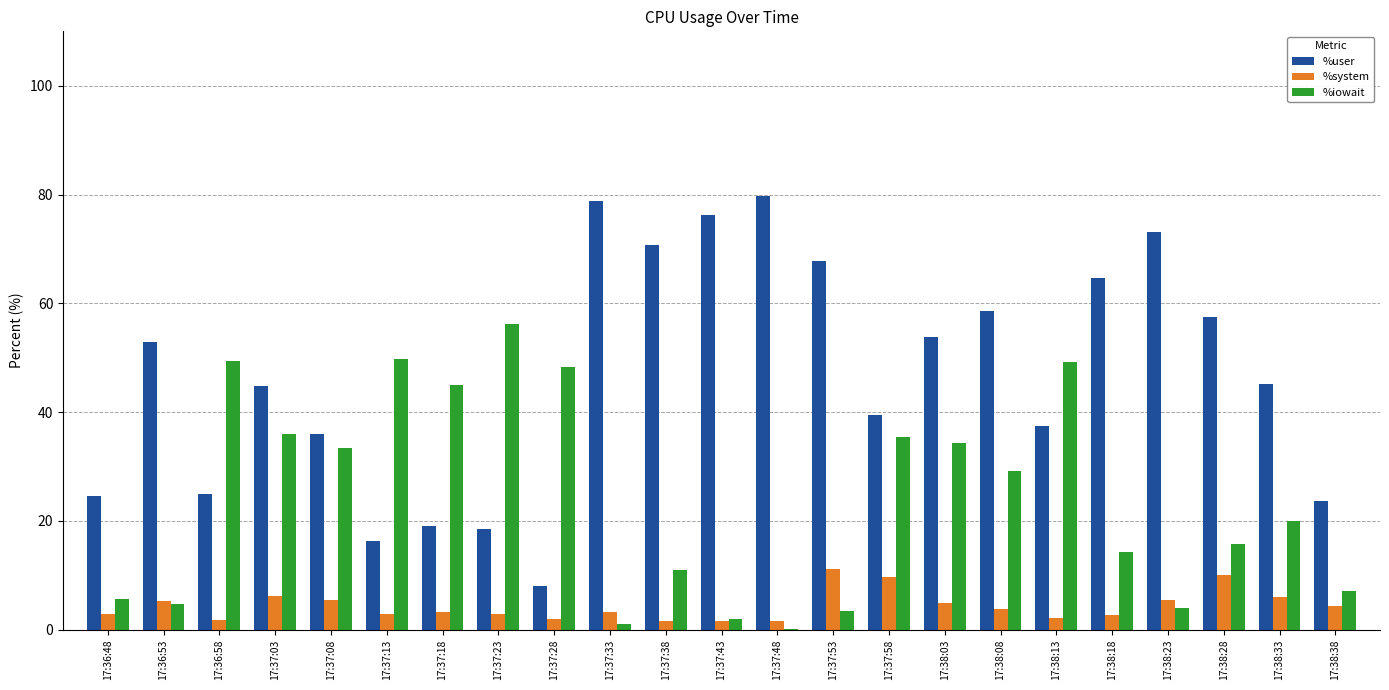

What is the highest value of the %system series?

11.2